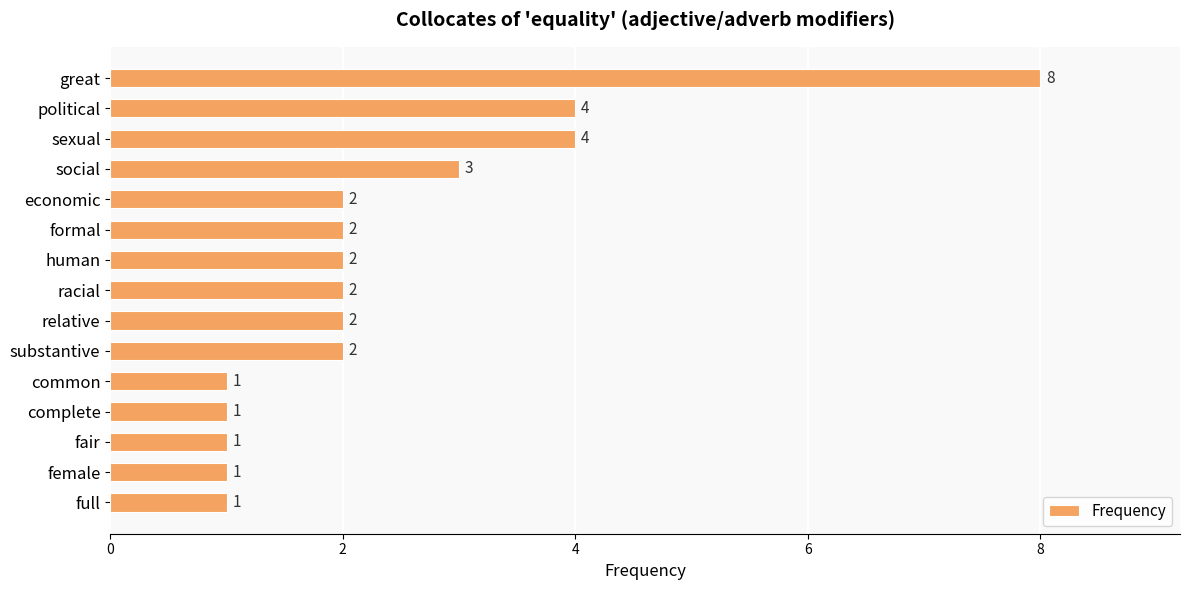

Between fair and formal, which is larger?

formal